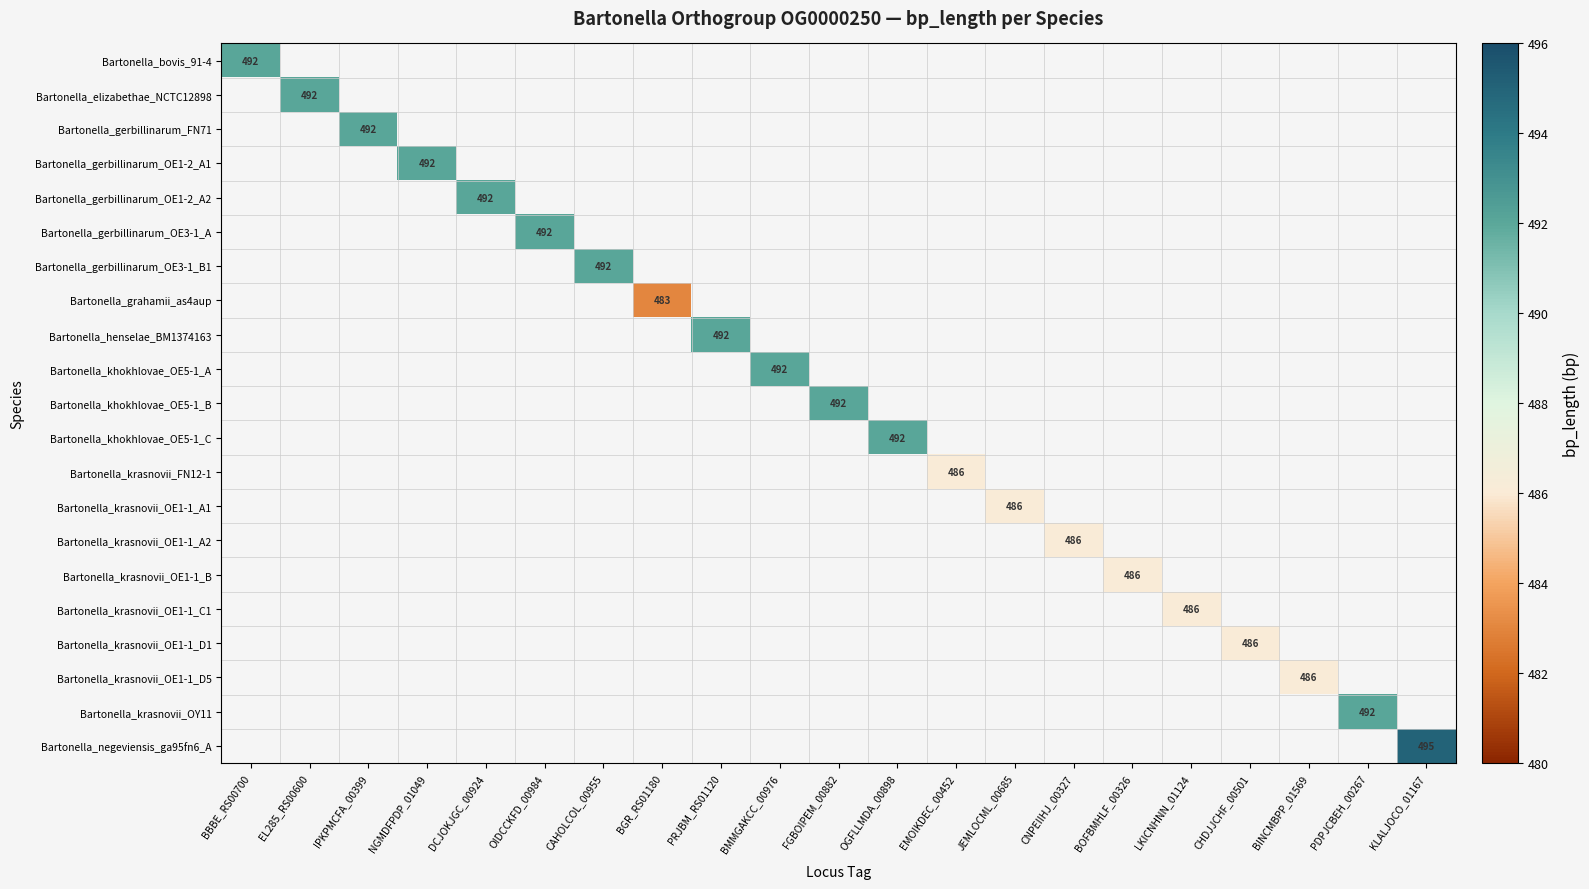

How many data points does each series have?

21